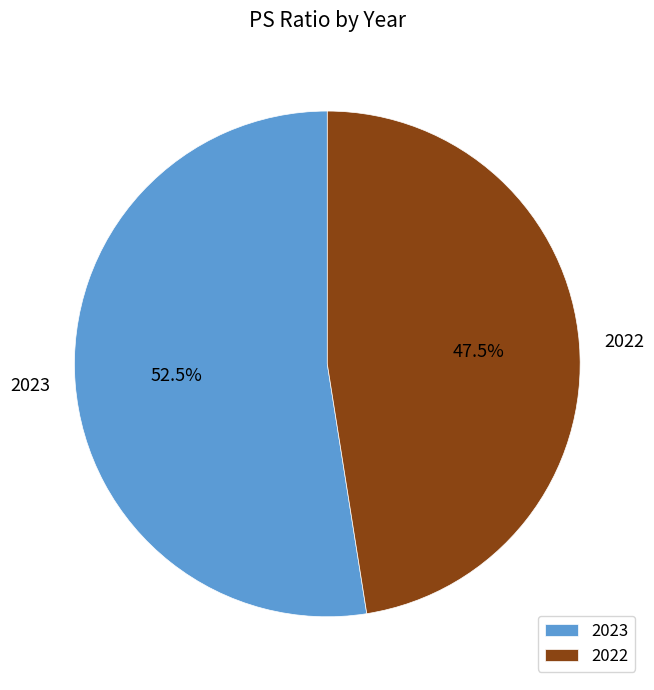

Between 2023 and 2022, which is larger?

2023